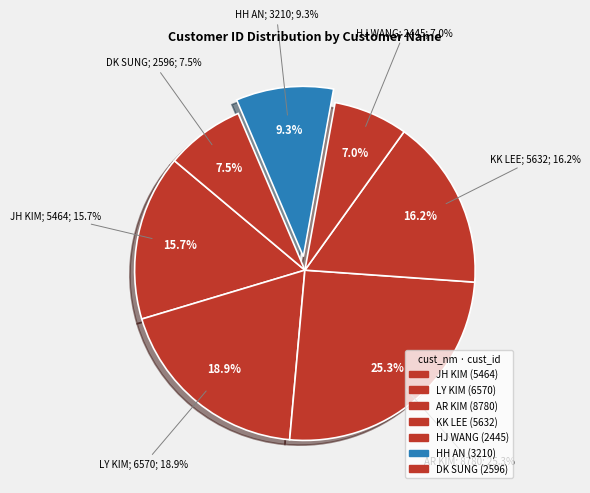

What is the change in value from JH KIM to AR KIM?

+3316